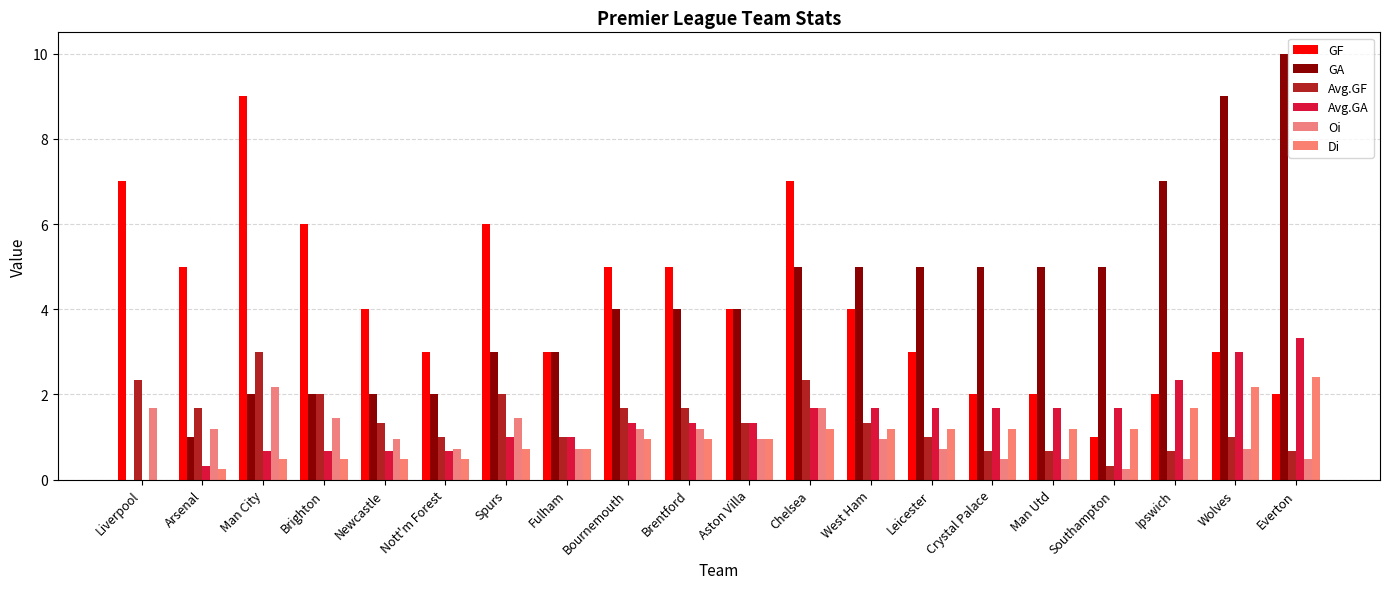

Reading left to right, transcribe all the data shown in this chart.

GF: 7.0	5.0	9.0	6.0	4.0	3.0	6.0	3.0	5.0	5.0	4.0	7.0	4.0	3.0	2.0	2.0	1.0	2.0	3.0	2.0
GA: 0.0	1.0	2.0	2.0	2.0	2.0	3.0	3.0	4.0	4.0	4.0	5.0	5.0	5.0	5.0	5.0	5.0	7.0	9.0	10.0
Avg.GF: 2.3	1.7	3.0	2.0	1.3	1.0	2.0	1.0	1.7	1.7	1.3	2.3	1.3	1.0	0.7	0.7	0.3	0.7	1.0	0.7
Avg.GA: 0.0	0.3	0.7	0.7	0.7	0.7	1.0	1.0	1.3	1.3	1.3	1.7	1.7	1.7	1.7	1.7	1.7	2.3	3.0	3.3
Oi: 1.7	1.2	2.2	1.4	1.0	0.7	1.4	0.7	1.2	1.2	1.0	1.7	1.0	0.7	0.5	0.5	0.2	0.5	0.7	0.5
Di: 0.0	0.2	0.5	0.5	0.5	0.5	0.7	0.7	1.0	1.0	1.0	1.2	1.2	1.2	1.2	1.2	1.2	1.7	2.2	2.4